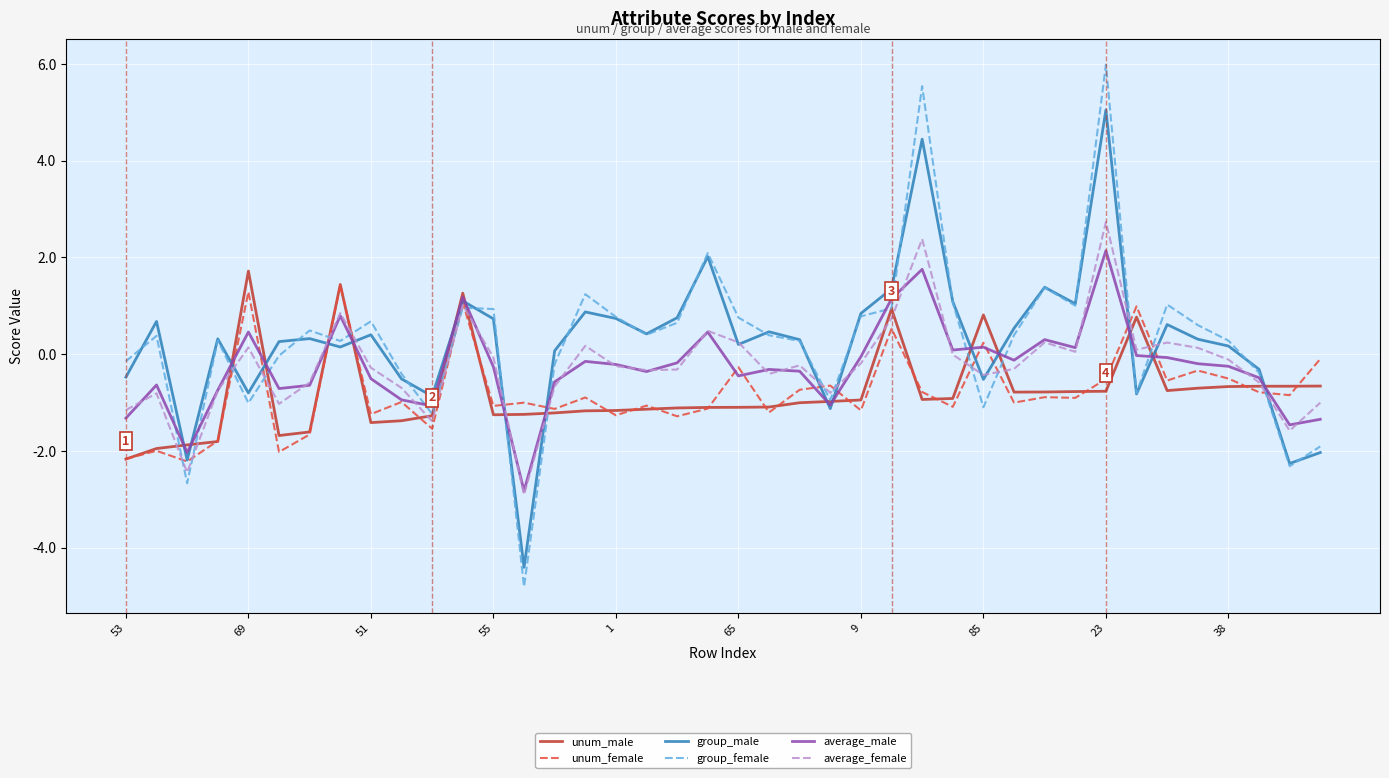

True or false: unum_male and group_male cross at least once.

True